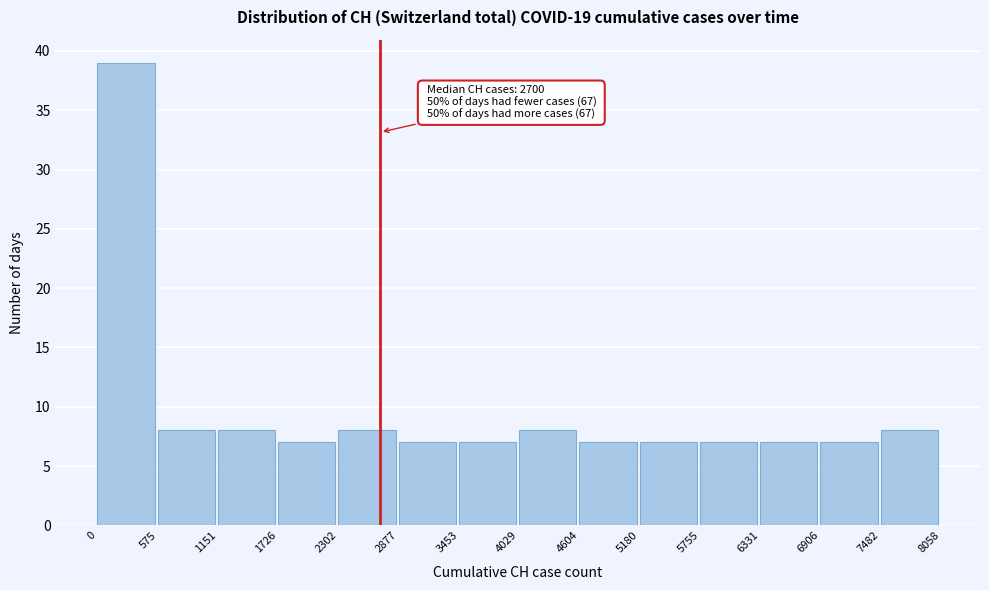

Which range on the x-axis has the tallest bar?

0 to 575